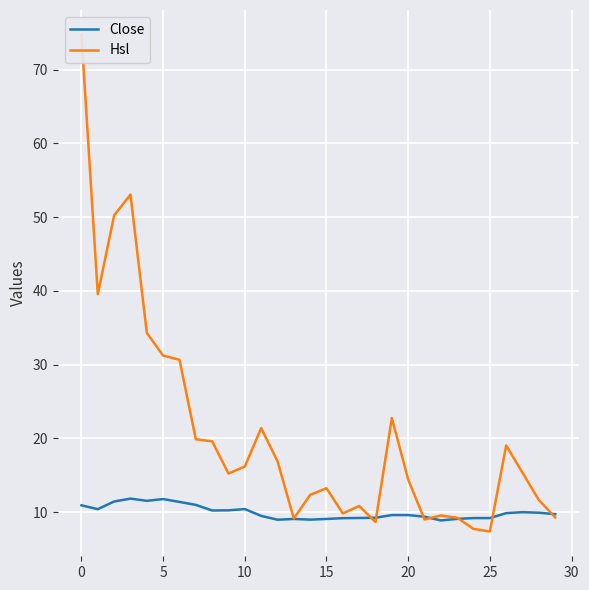

Which has a higher value, 15 or 24?

24